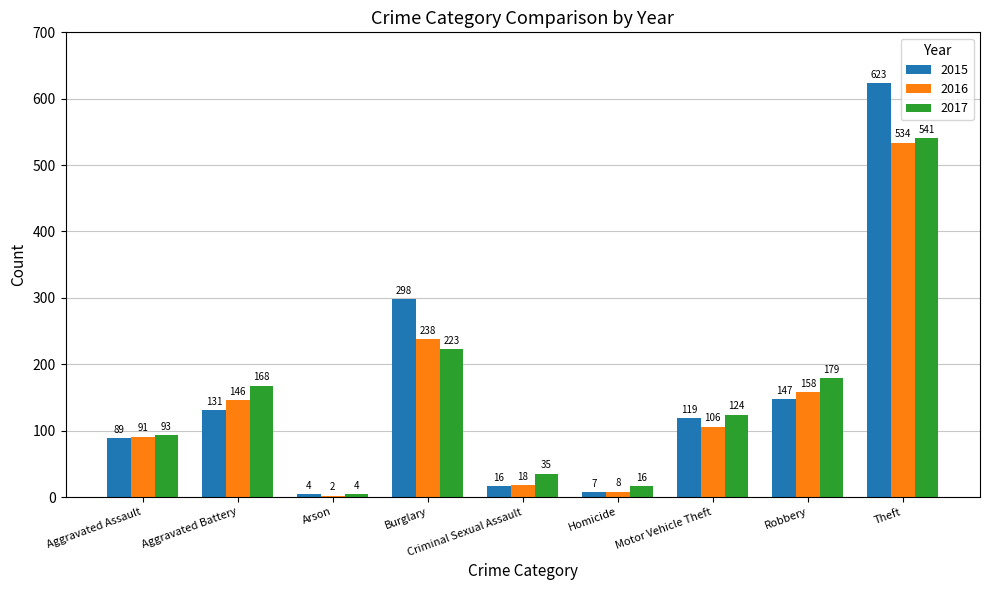

What is the difference between the 2016 values at Robbery and Motor Vehicle Theft?

52